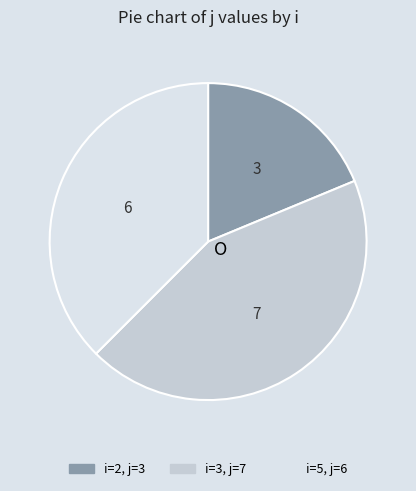

How many segments does this pie chart have?

3